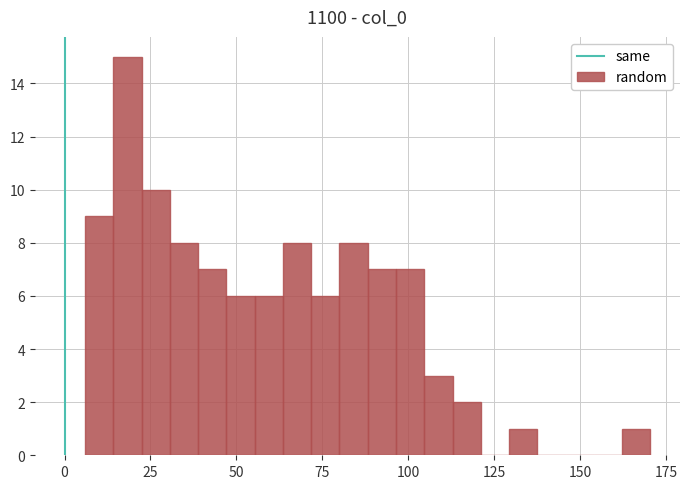

Around what value on the x-axis is the tallest bar? Give the approximate position of its centre, as read against the axis.

20